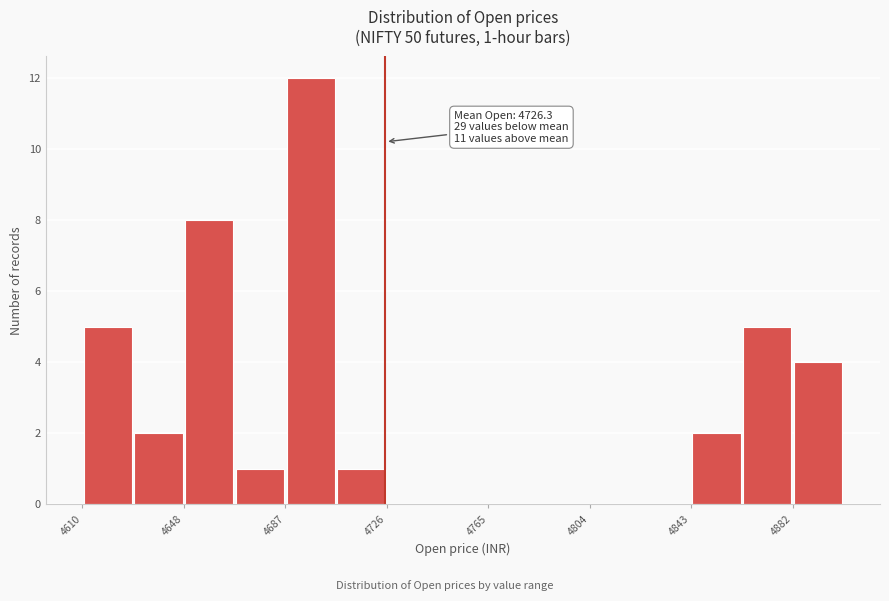

Around what value on the x-axis is the tallest bar? Give the approximate position of its centre, as read against the axis.

4700